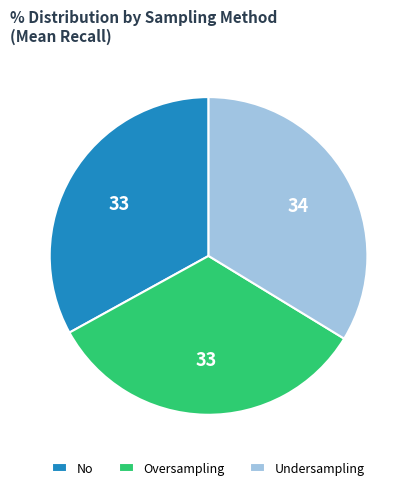

True or false: Undersampling accounts for 34% of the total.

True